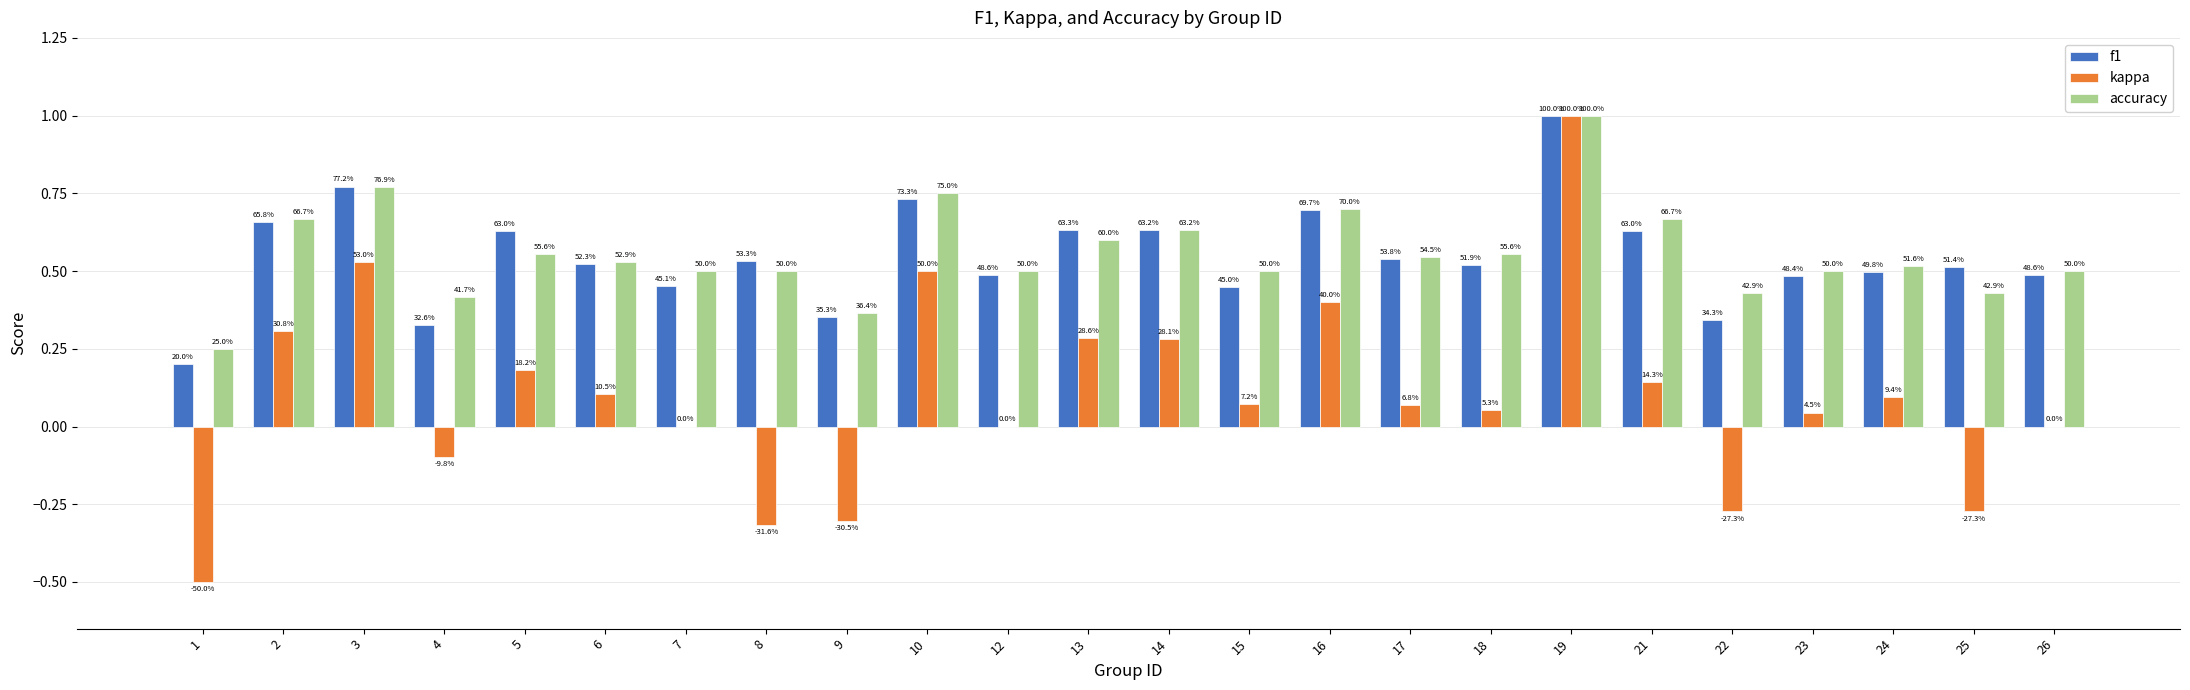

Does the chart contain stacked bars?

No